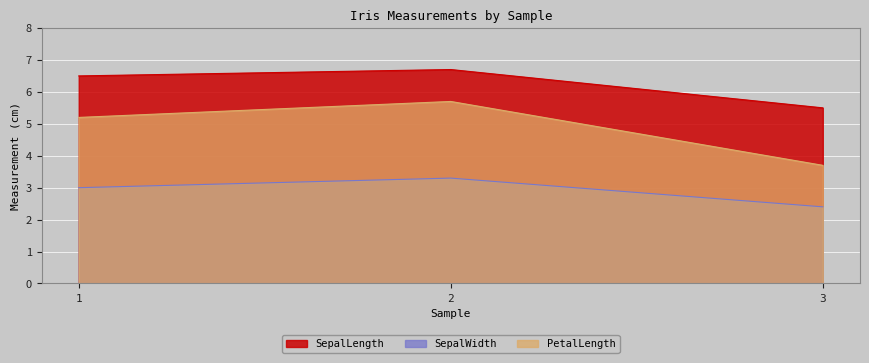

At which label is SepalWidth closest to 2?

3